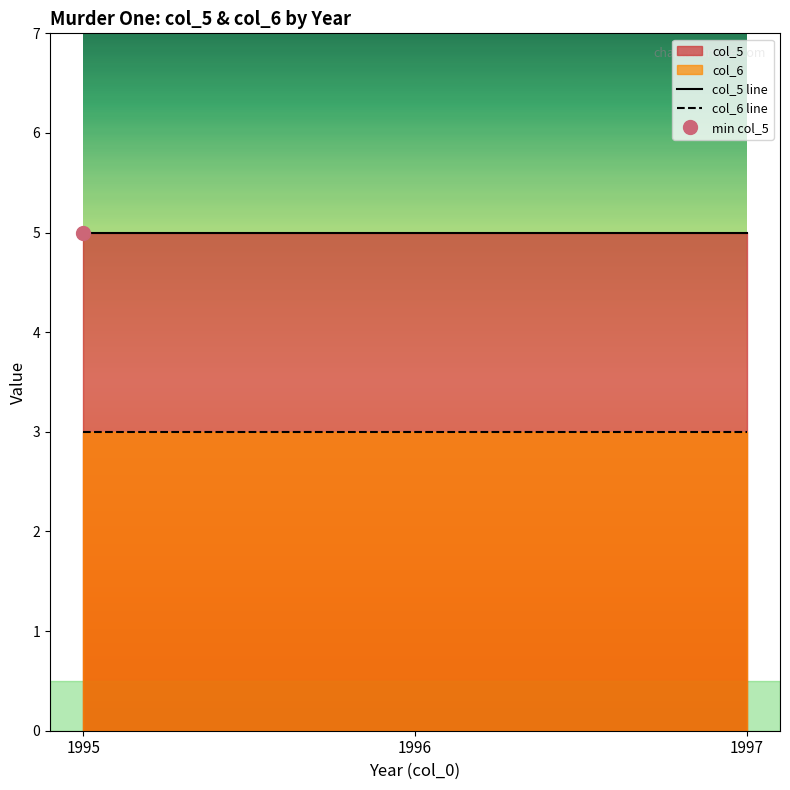

Reading left to right, extract all data points from this chart.

col_5 line: 5	5	5
col_6 line: 3	3	3